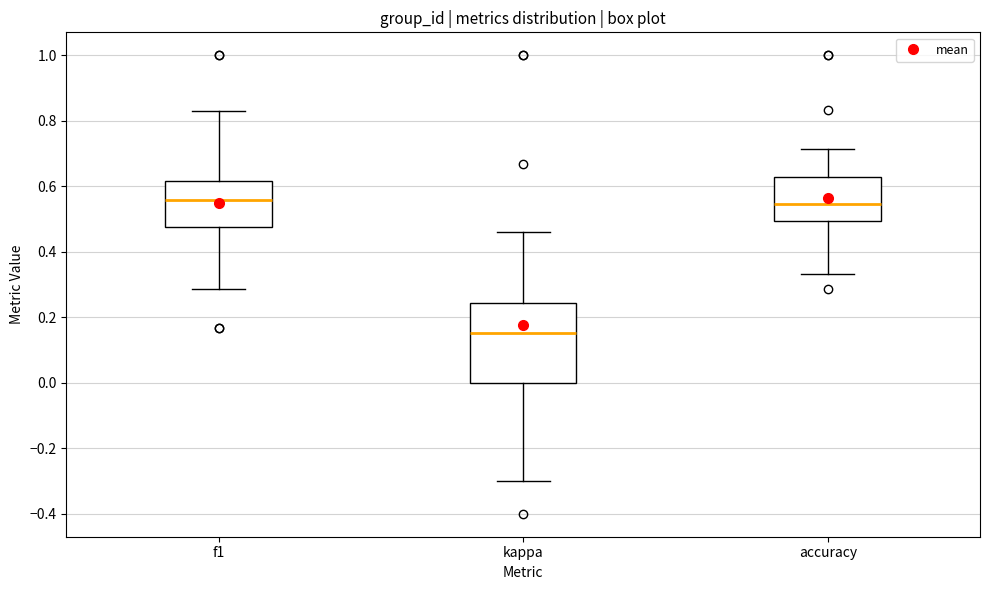

Reading left to right, read every box against the y-axis: the position of its median line, the range the box covers, and the ends of its whiskers. The values are not printed on the chart, so give them approximately, as read against the axis.

f1: median 0.56, box 0.48 to 0.62, whiskers 0.28 to 0.82
kappa: median 0.16, box 0.00 to 0.24, whiskers -0.30 to 0.46
accuracy: median 0.54, box 0.50 to 0.62, whiskers 0.34 to 0.72